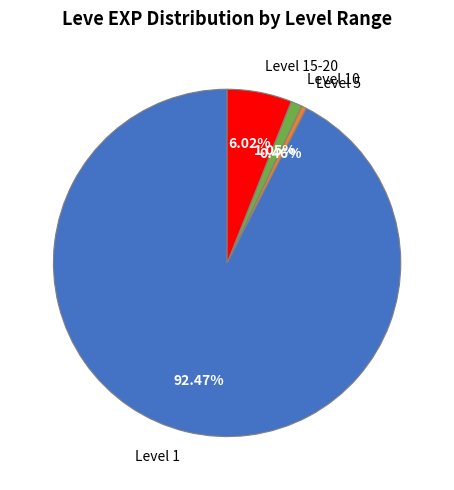

Which has a higher value, Level 10 or Level 1?

Level 1